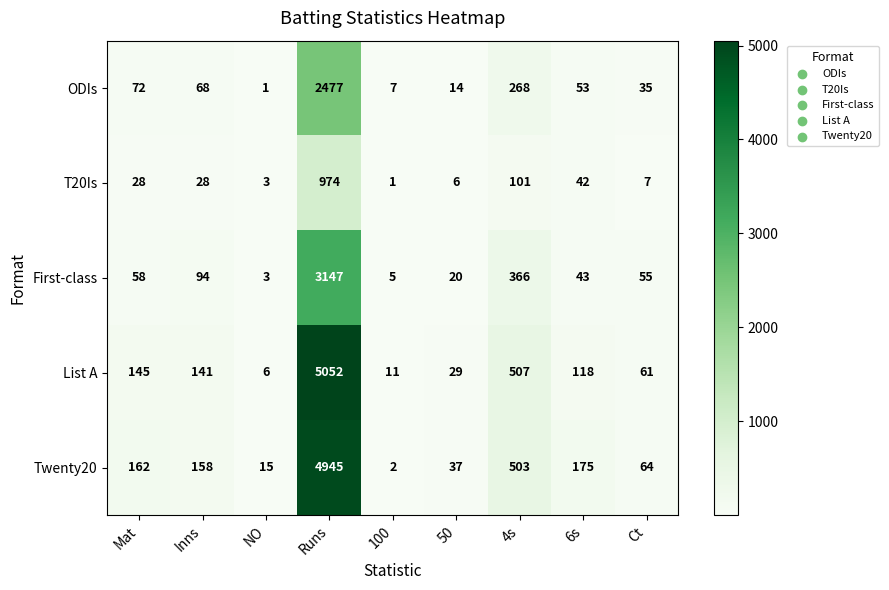

What is the average value of the List A series?

674